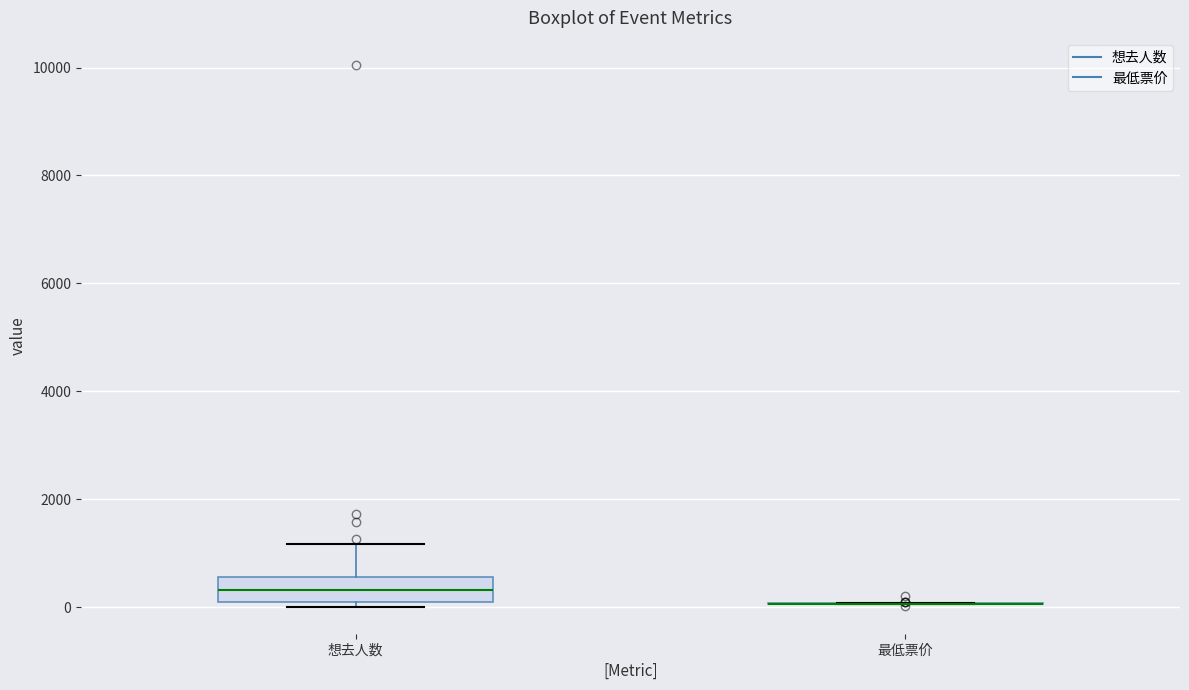

Reading left to right, read every box against the y-axis: the position of its median line, the range the box covers, and the ends of its whiskers. The values are not printed on the chart, so give them approximately, as read against the axis.

想去人数: median 400, box 0 to 600, whiskers 0 (just below the box's lower edge) to 1200
最低票价: box collapsed to a line at 0, whiskers 0 to 0